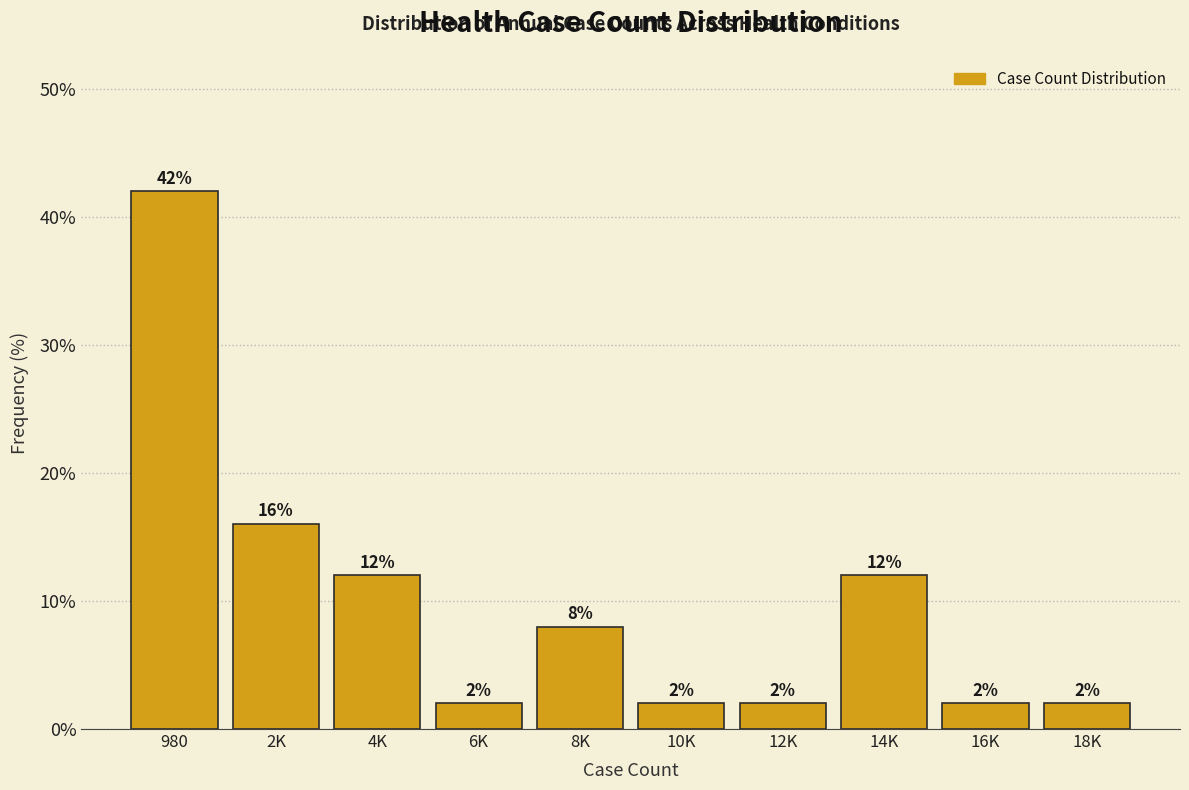

Reading left to right, transcribe all the data shown in this chart.

42	16	12	2	8	2	2	12	2	2